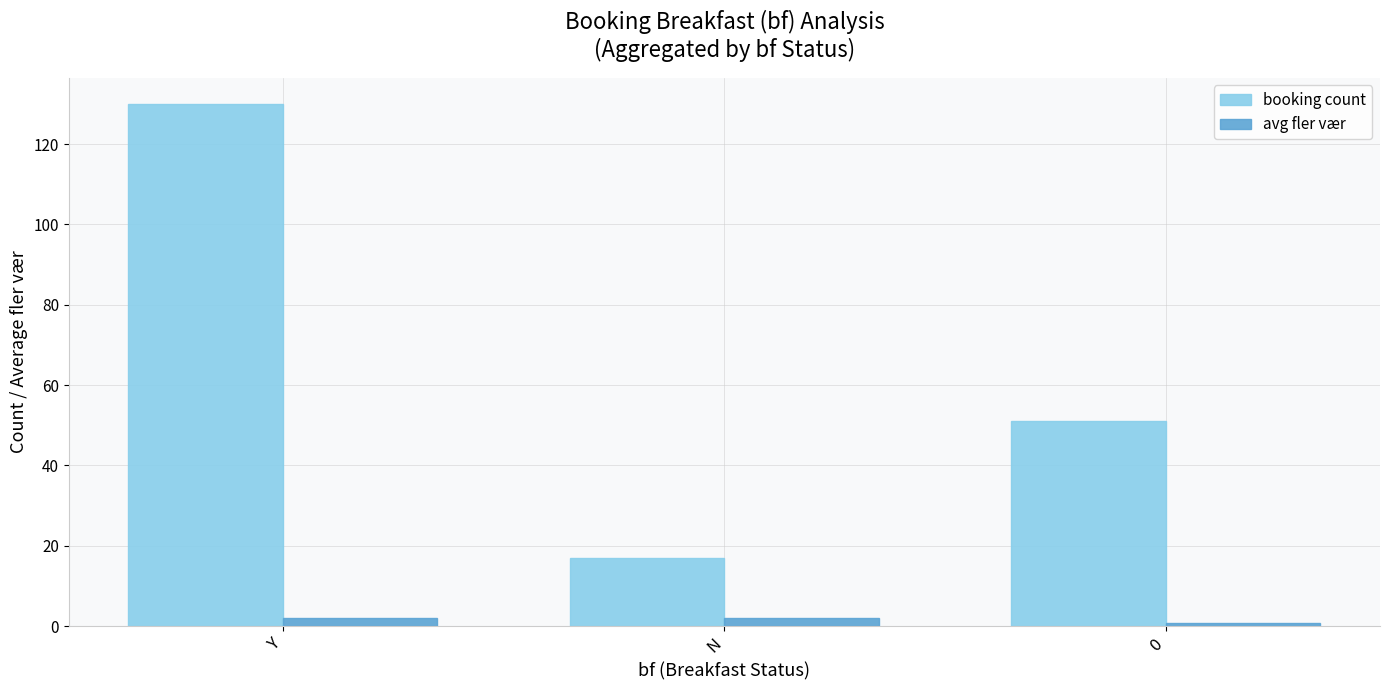

What is the greatest value displayed?

130.0